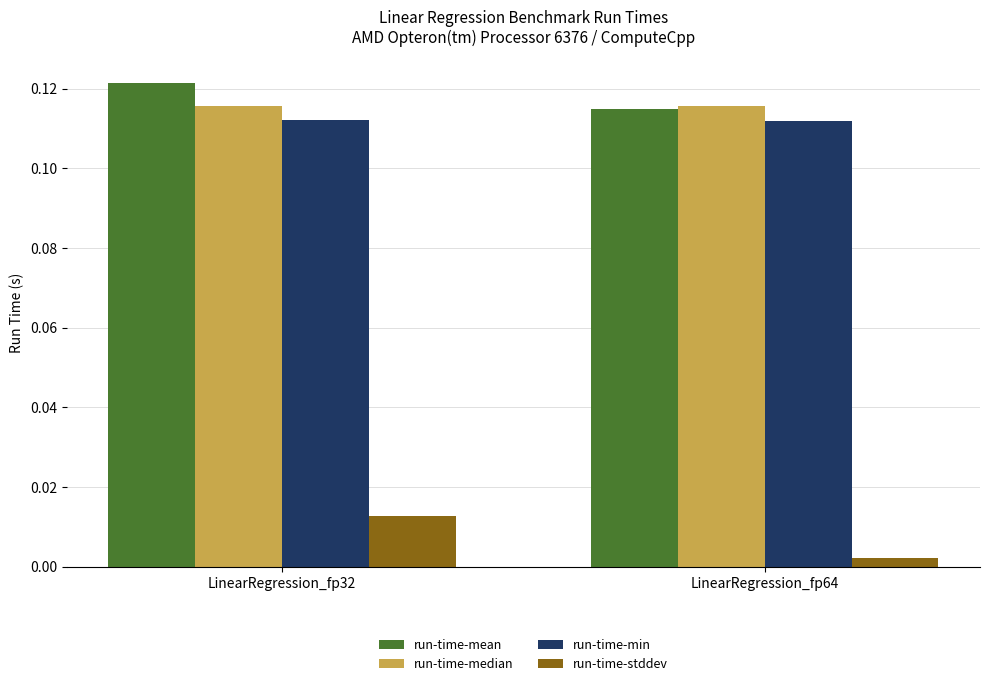

Which series has the largest total across all categories?

run-time-mean